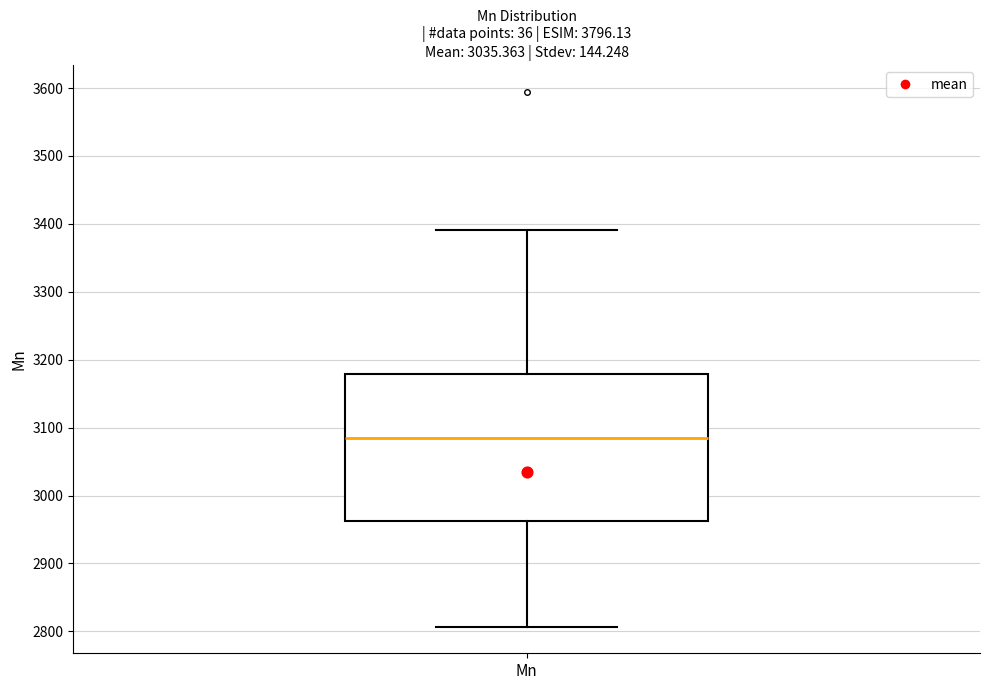

Transcribe this box plot: give where the median line is, the range the box spans, and where the two whiskers end, as read against the y-axis. The values are not printed on the chart, so give them approximately, as read against the axis.

median 3080, box 2960 to 3180, whiskers 2810 to 3390